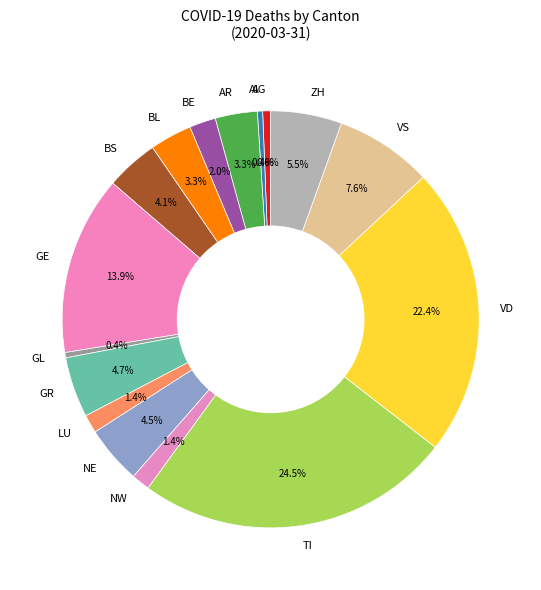

Which slice is the largest?

TI